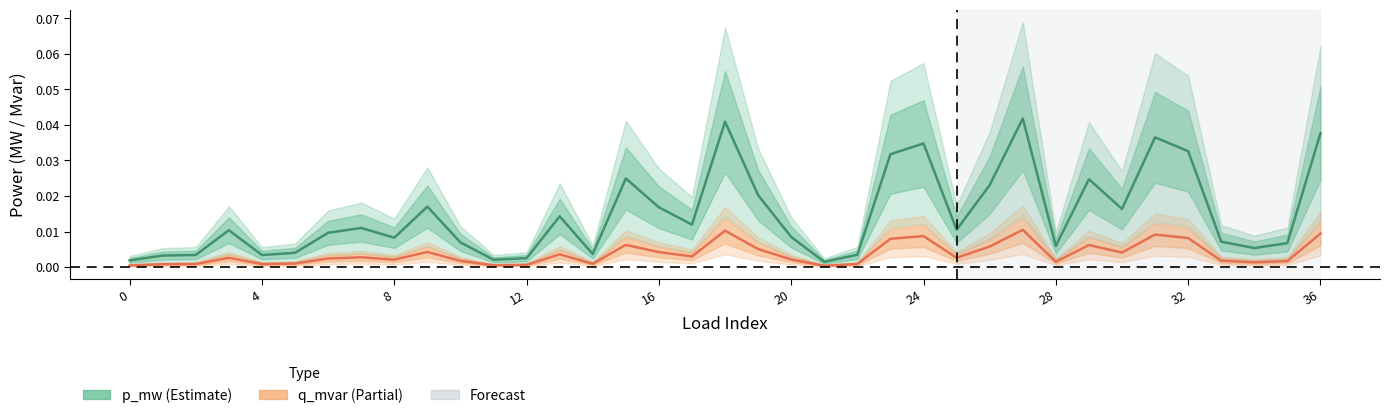

Which series has the largest range (max minus min)?

p_mw